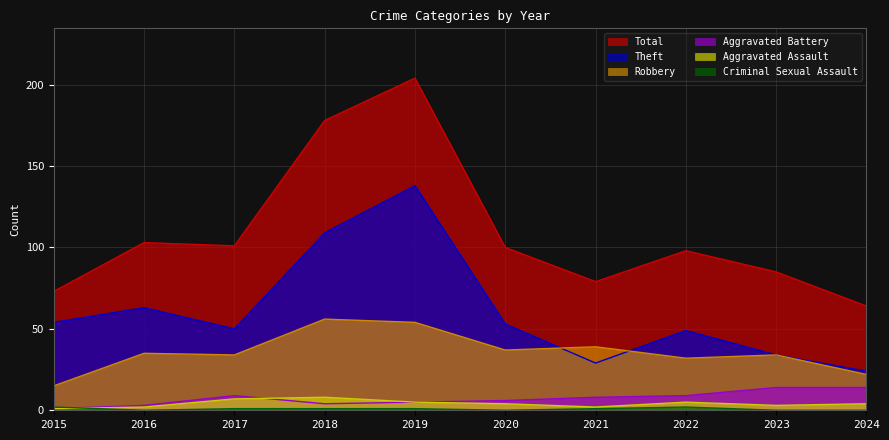

Rank the categories by Theft value from lowest to highest.

2024, 2021, 2023, 2022, 2017, 2020, 2015, 2016, 2018, 2019